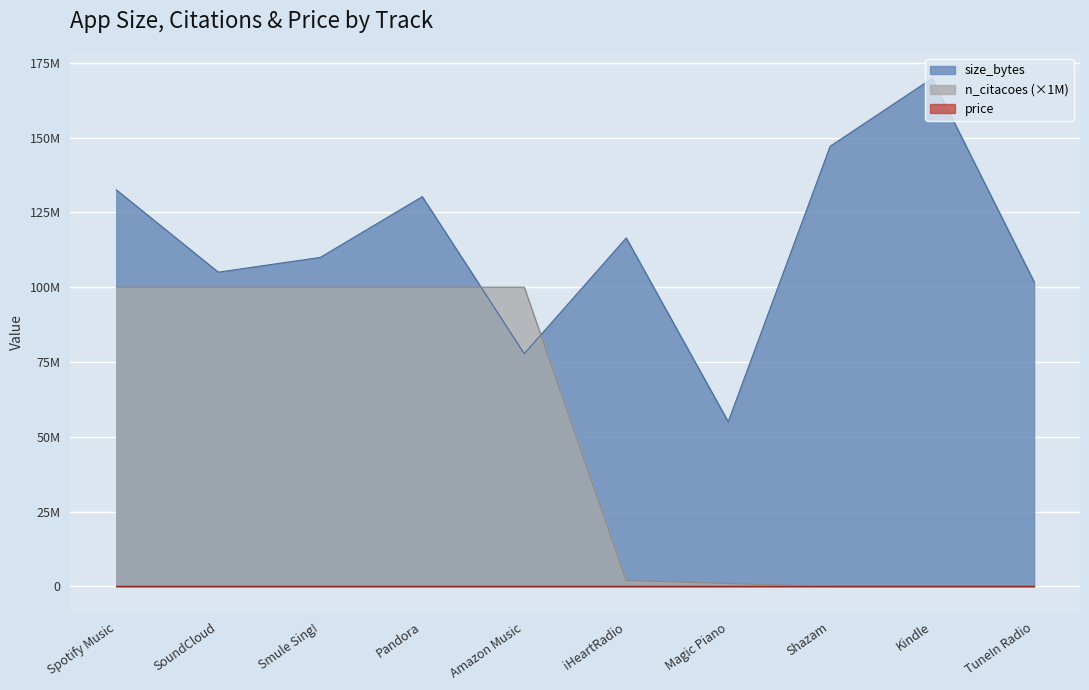

True or false: size_bytes and n_citacoes cross at least once.

True